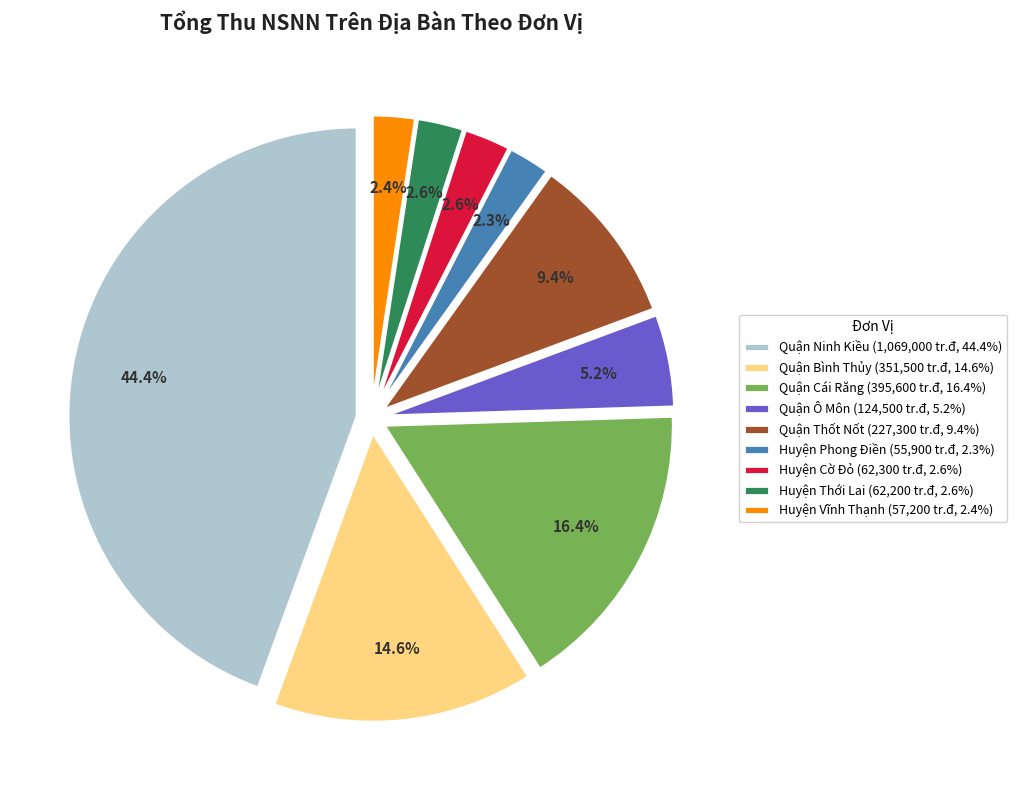

Does Huyện Phong Điền account for over 50% of the chart?

No